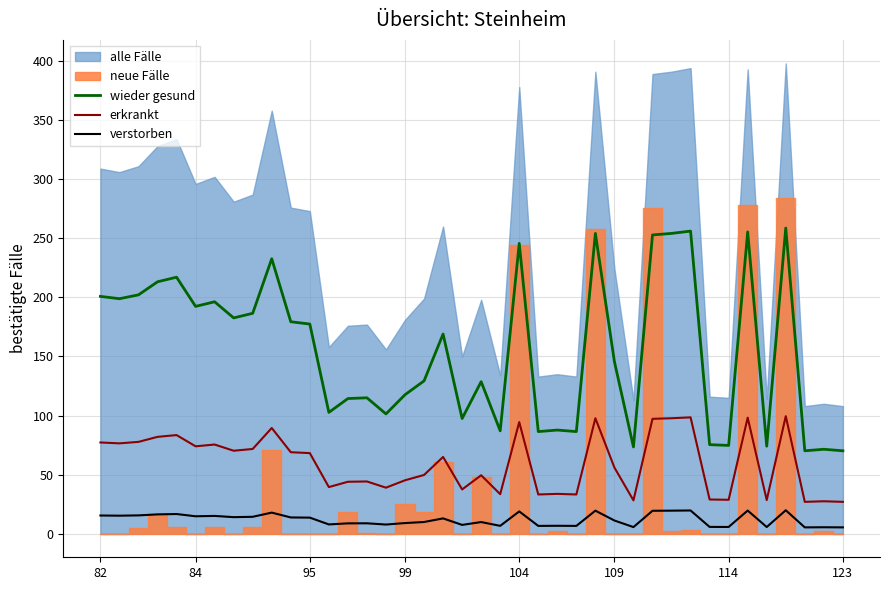

True or false: wieder gesund has more than 1 points higher than both neighbors.

True